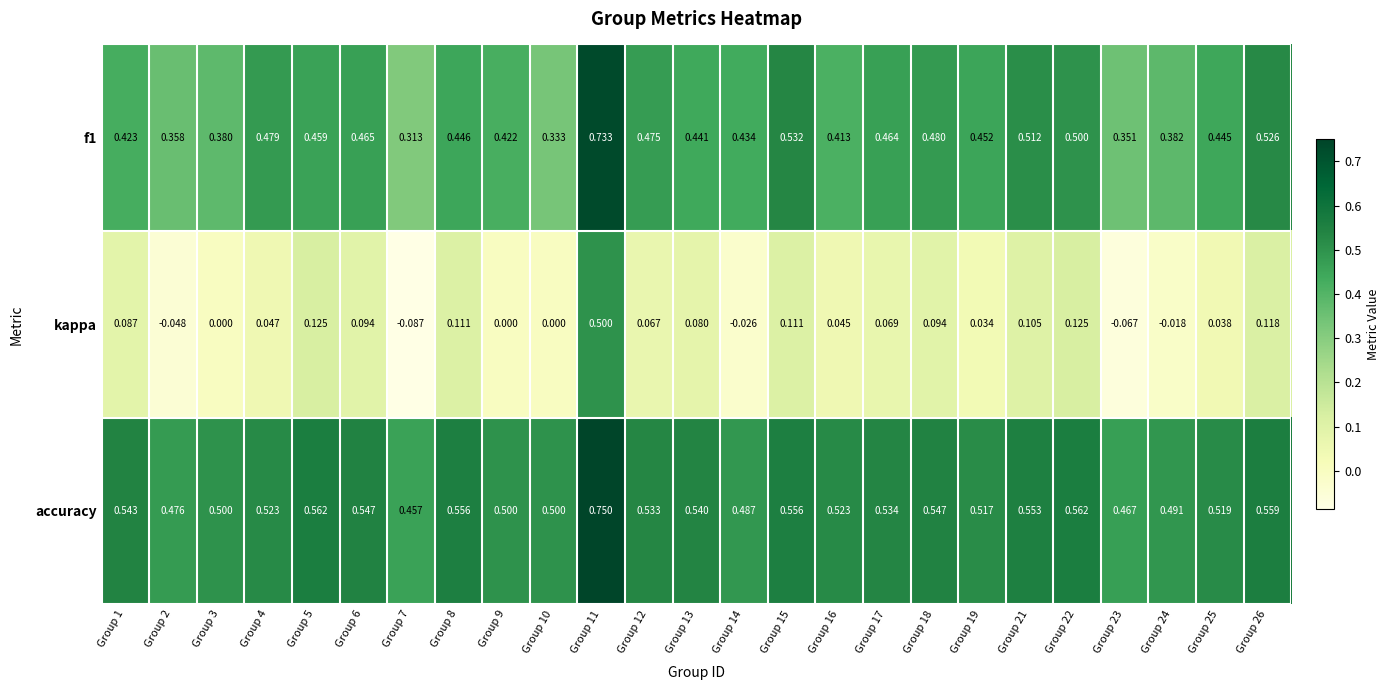

Rank the series by their average value, from lowest to highest.

kappa, f1, accuracy